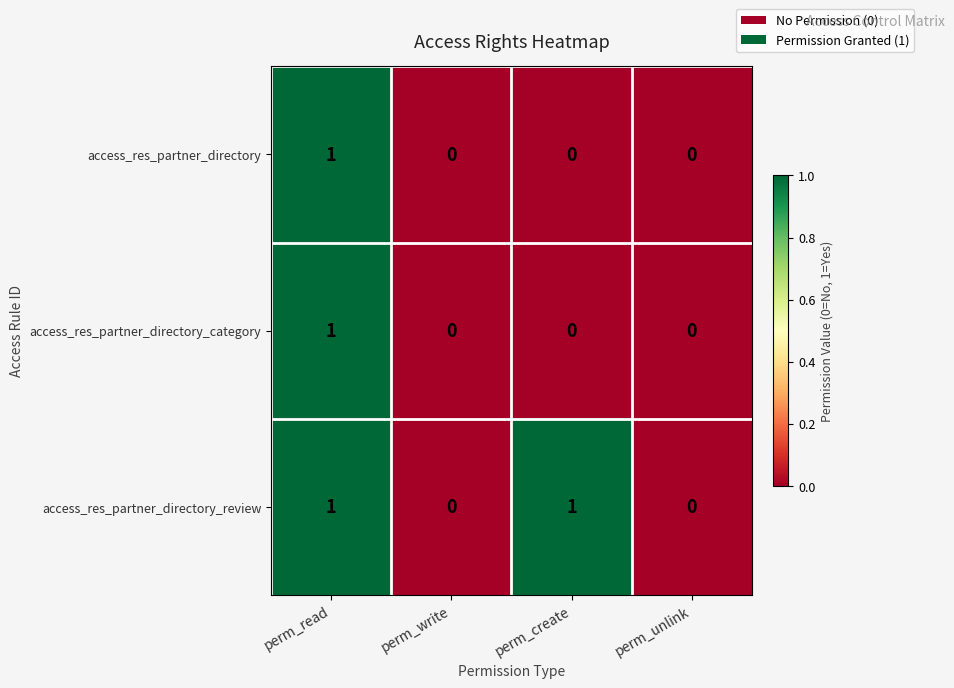

Between perm_create and perm_unlink, which series saw the biggest shift?

access_res_partner_directory_review